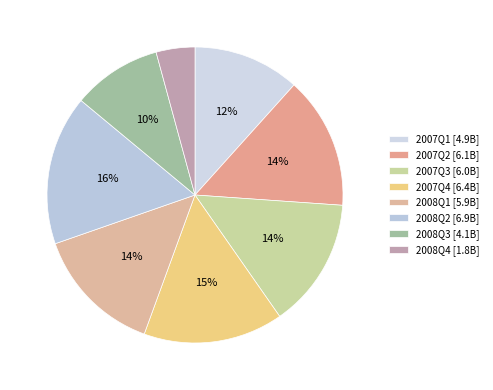

Is 2007Q4 the majority of the pie?

No